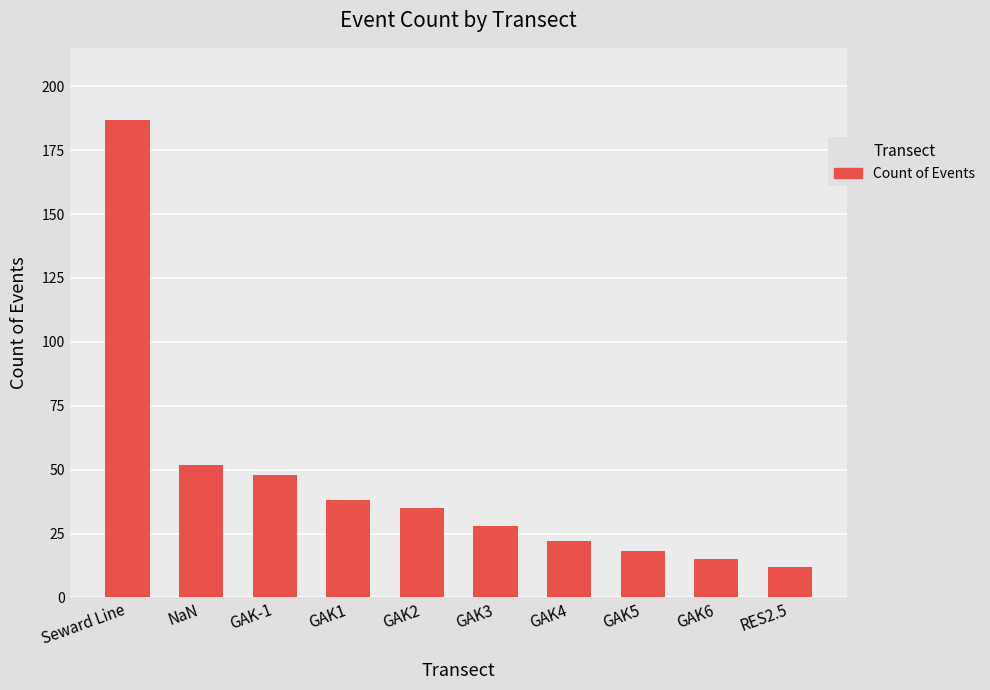

Are the bars horizontal?

No